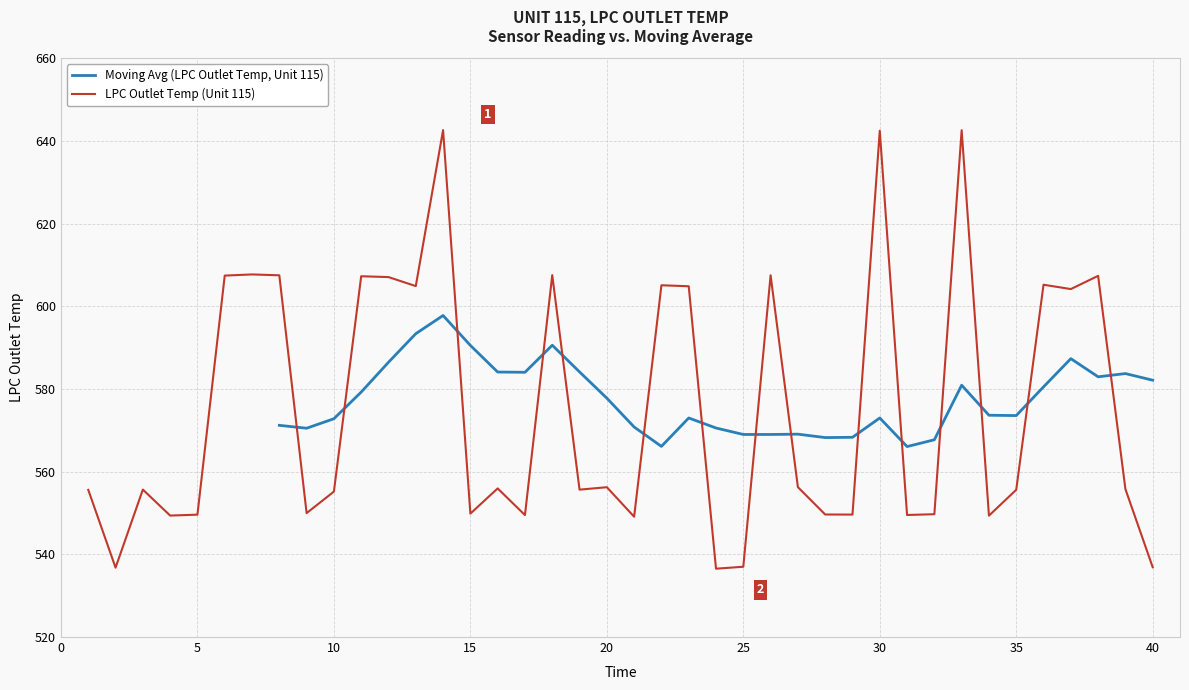

How many values are below 555?

15